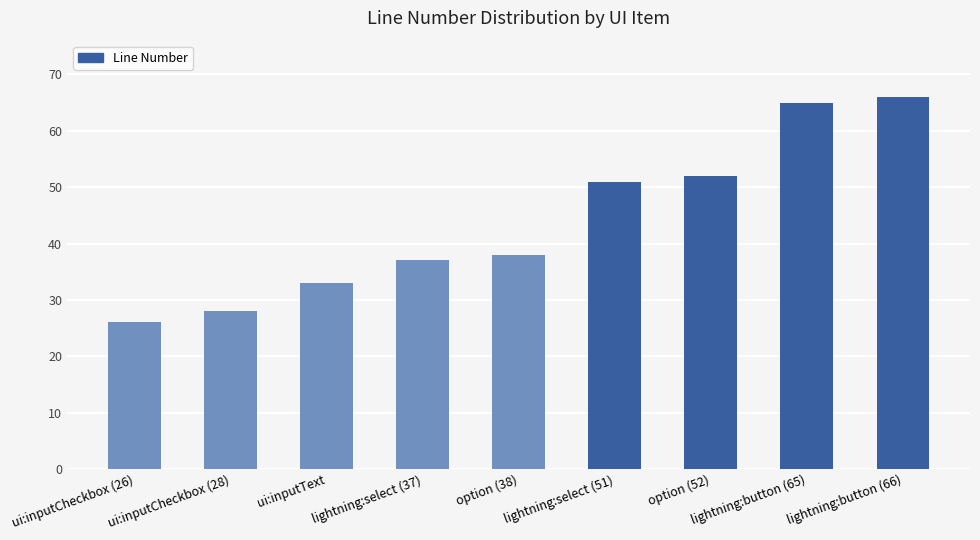

Reading right to left, extract all data points from this chart.

lightning:button (66)=66	lightning:button (65)=65	option (52)=52	lightning:select (51)=51	option (38)=38	lightning:select (37)=37	ui:inputText=33	ui:inputCheckbox (28)=28	ui:inputCheckbox (26)=26